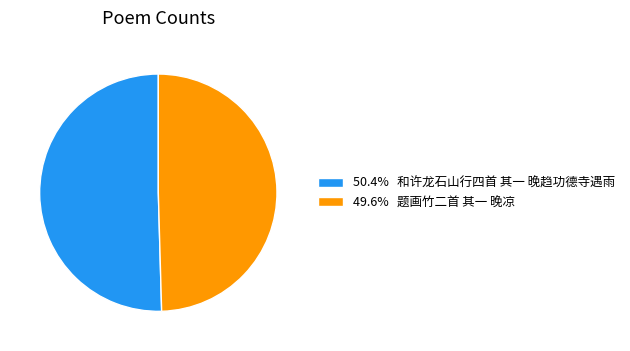

Combined, do 49.6% 题画竹二首 其一 晚凉 and 50.4% 和许龙石山行四首 其一 晚趋功德寺遇雨 account for over 50%?

Yes